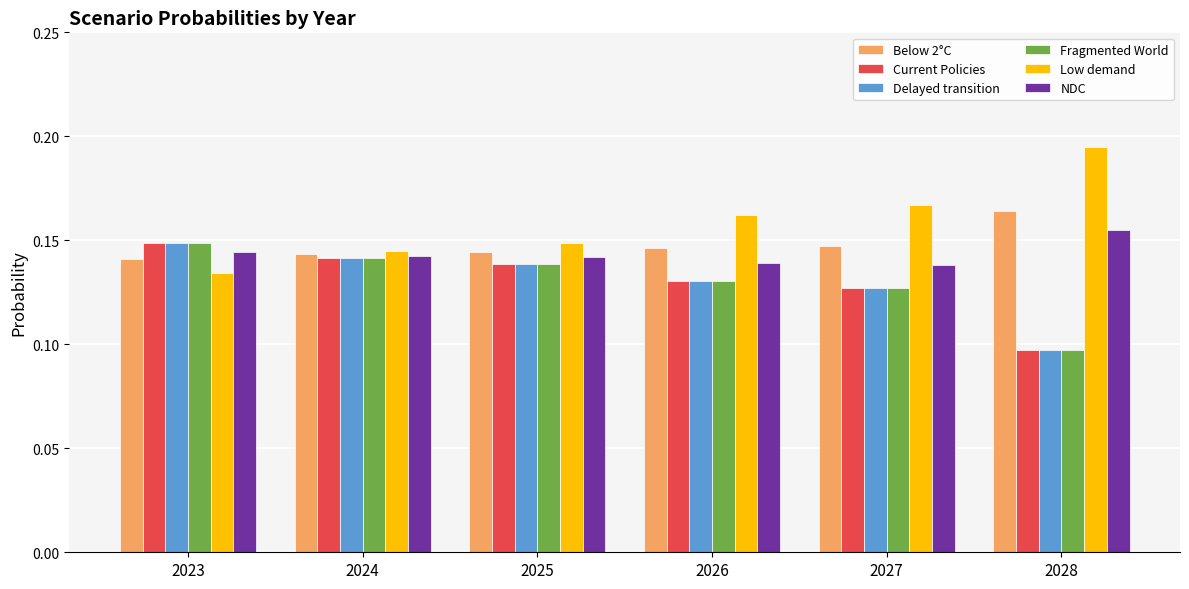

How many groups of bars are there?

6